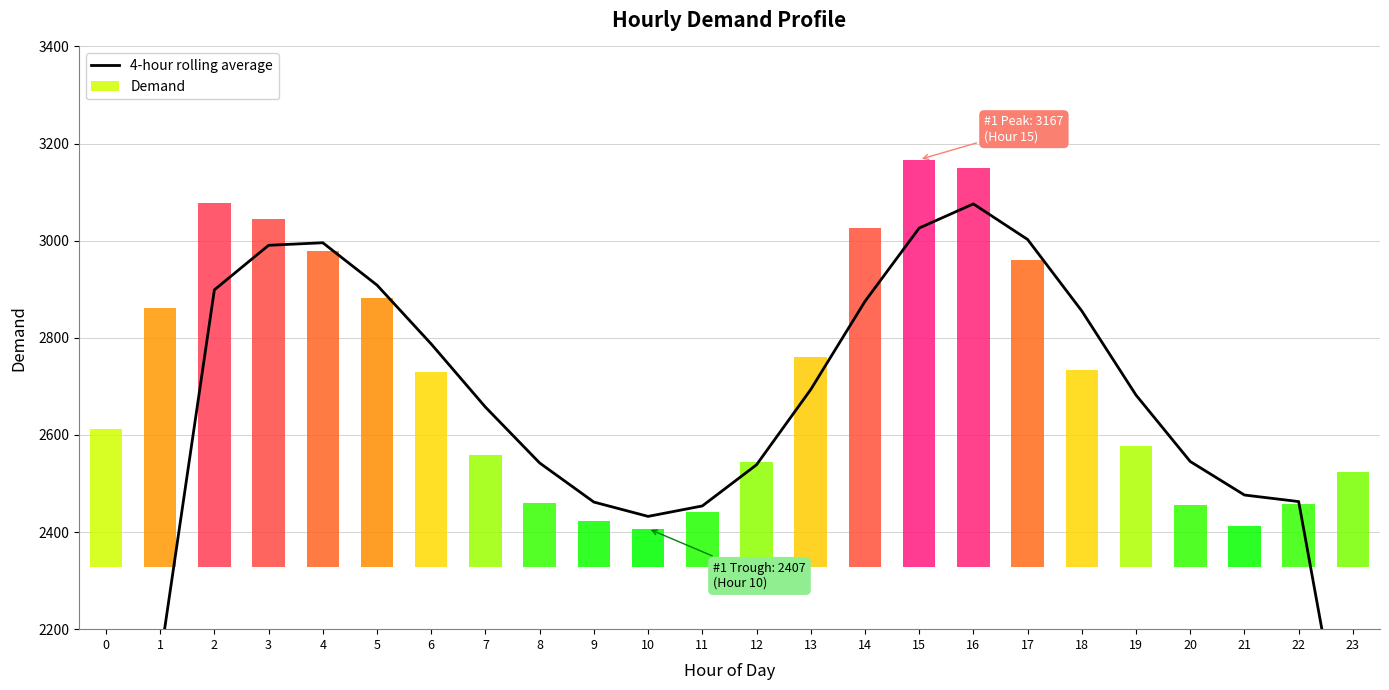

Where does the data first go above 2682?

2